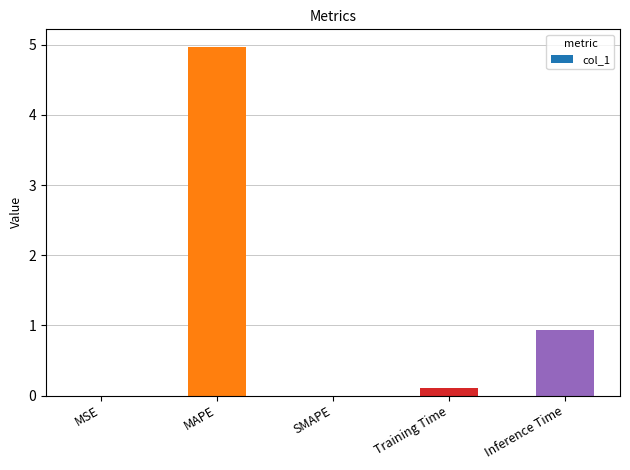

What is the approximate value at Training Time?

0.1